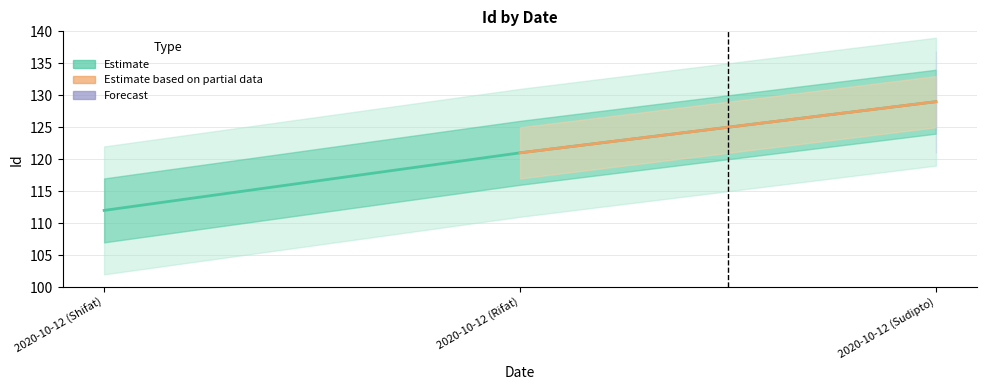

At which label is the value closest to 120?

2020-10-12 (Rifat)